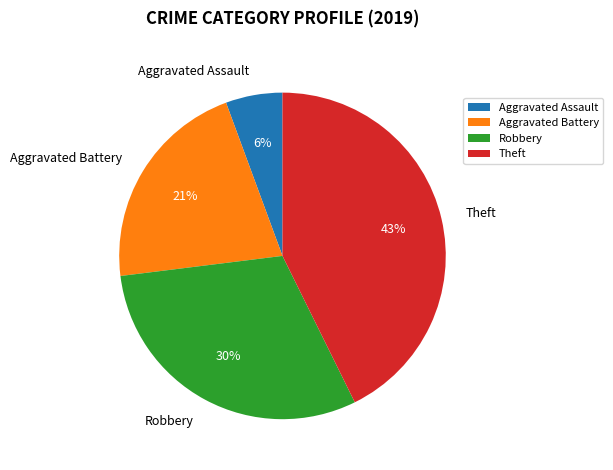

Is there a majority slice in this chart?

No